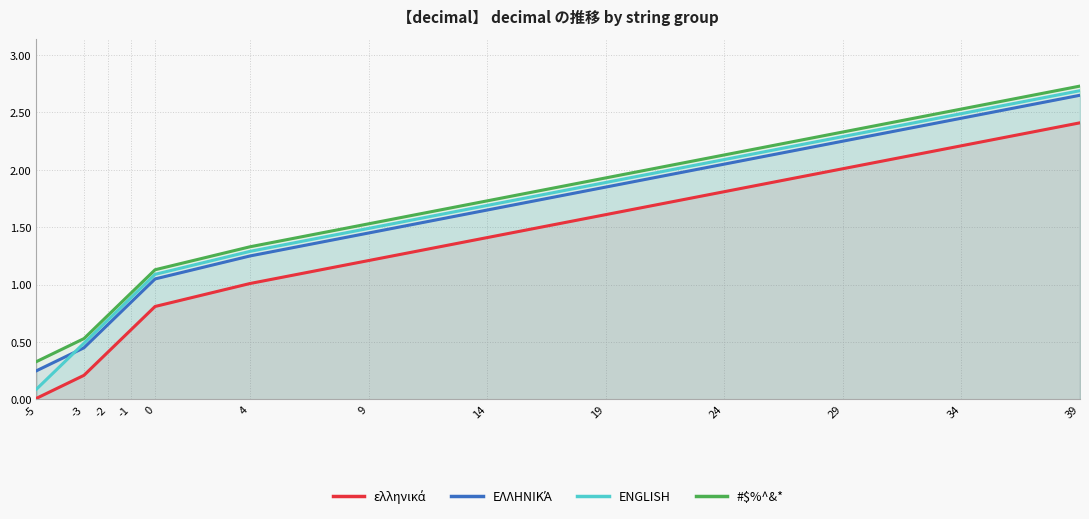

What is the difference between the ΕΛΛΗΝΙΚΆ values at 29 and 0?

1.2